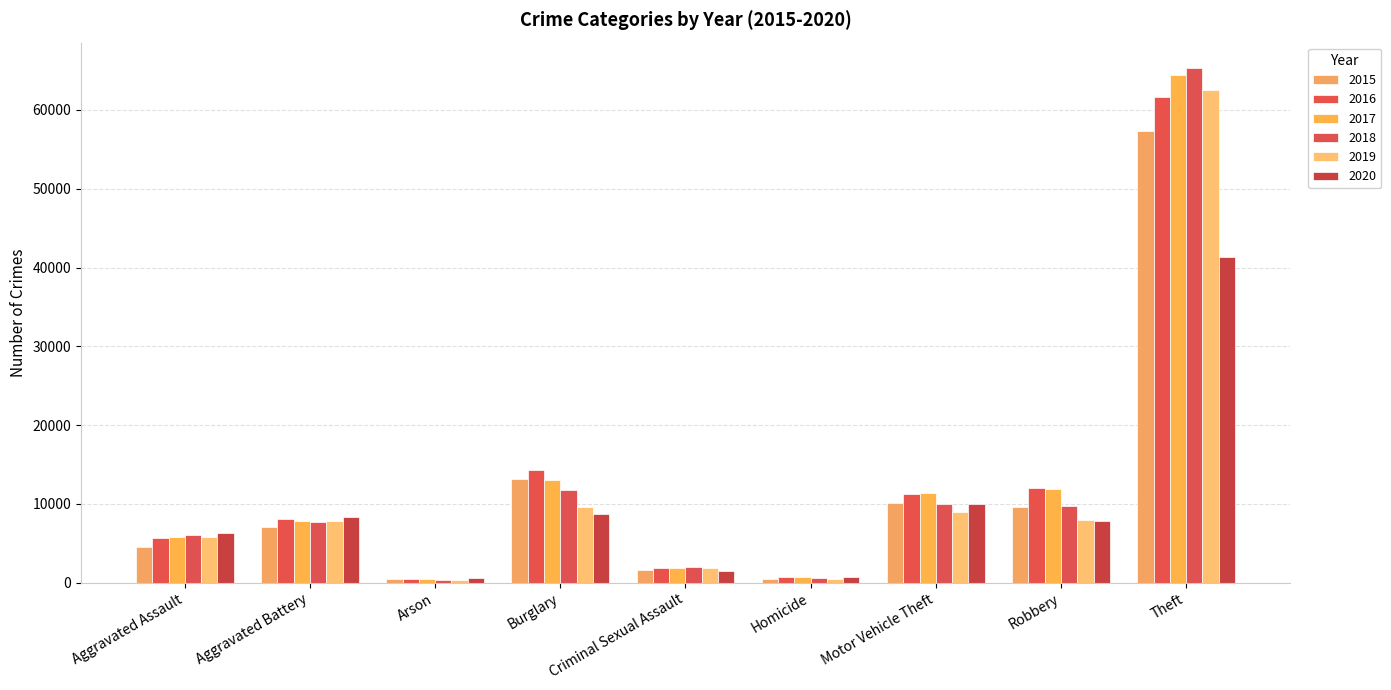

At which category is the sum across all series the highest?

Theft